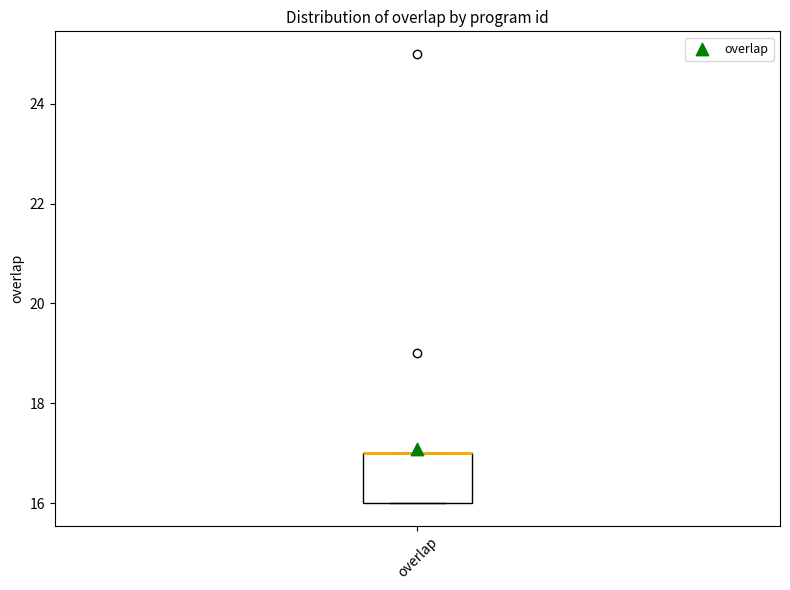

Read this box plot against the y-axis: the position of the median line, the range covered by the box, and the ends of both whiskers. The values are not printed on the chart, so give them approximately, as read against the axis.

median 17 (drawn on the box's upper edge), box 16 to 17, whiskers 16 to 17